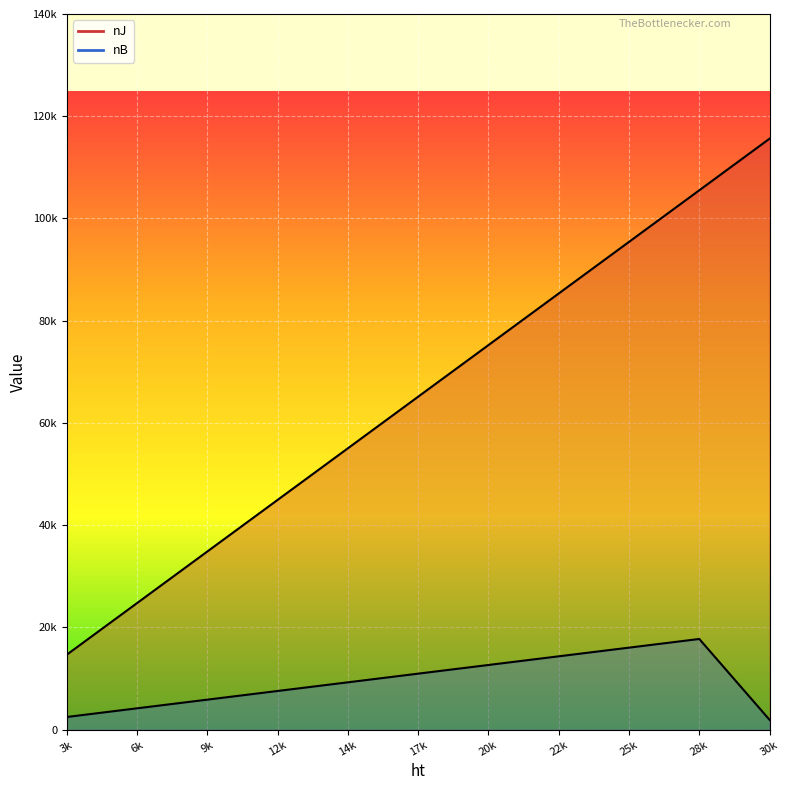

Does the chart display data point markers on the line(s)?

No